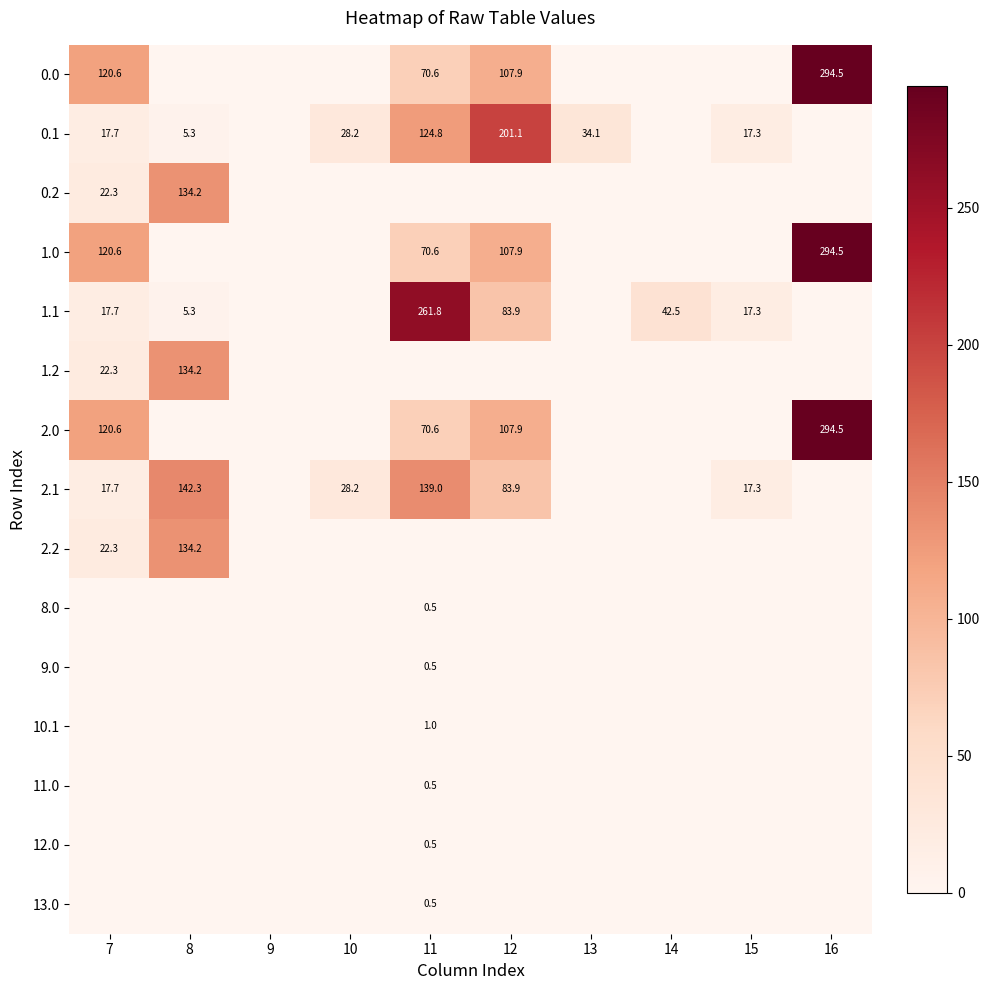

True or false: 1.1 has a value of 5.3 at 8.

True